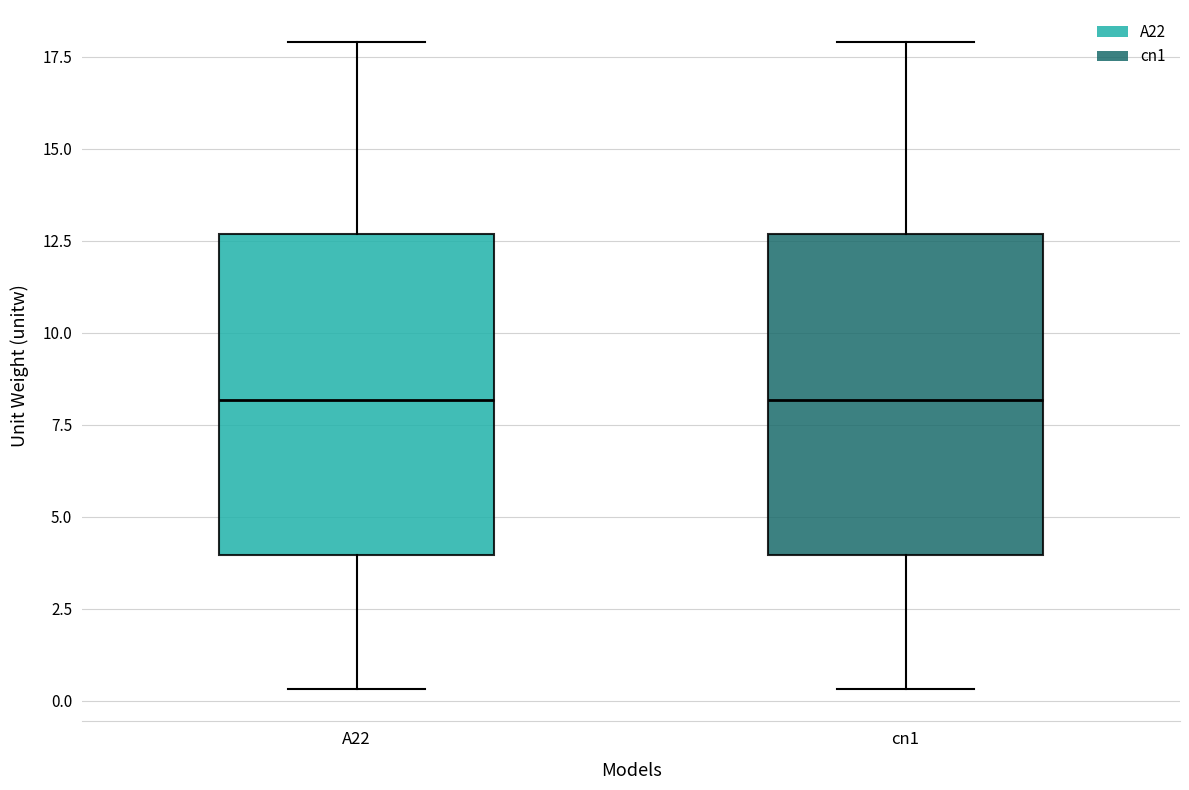

Reading left to right, read every box against the y-axis: the position of its median line, the range the box covers, and the ends of its whiskers. The values are not printed on the chart, so give them approximately, as read against the axis.

A22: median 8.0, box 4.0 to 12.5, whiskers 0.5 to 18.0
cn1: median 8.0, box 4.0 to 12.5, whiskers 0.5 to 18.0